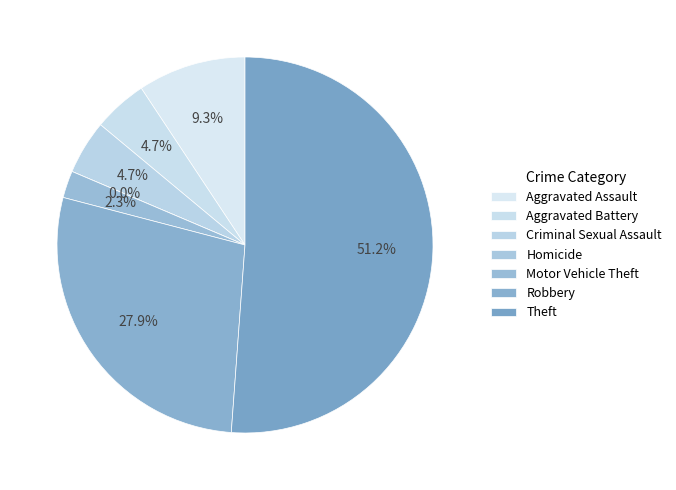

To the nearest percent, what percentage of the pie is Aggravated Battery?

5%